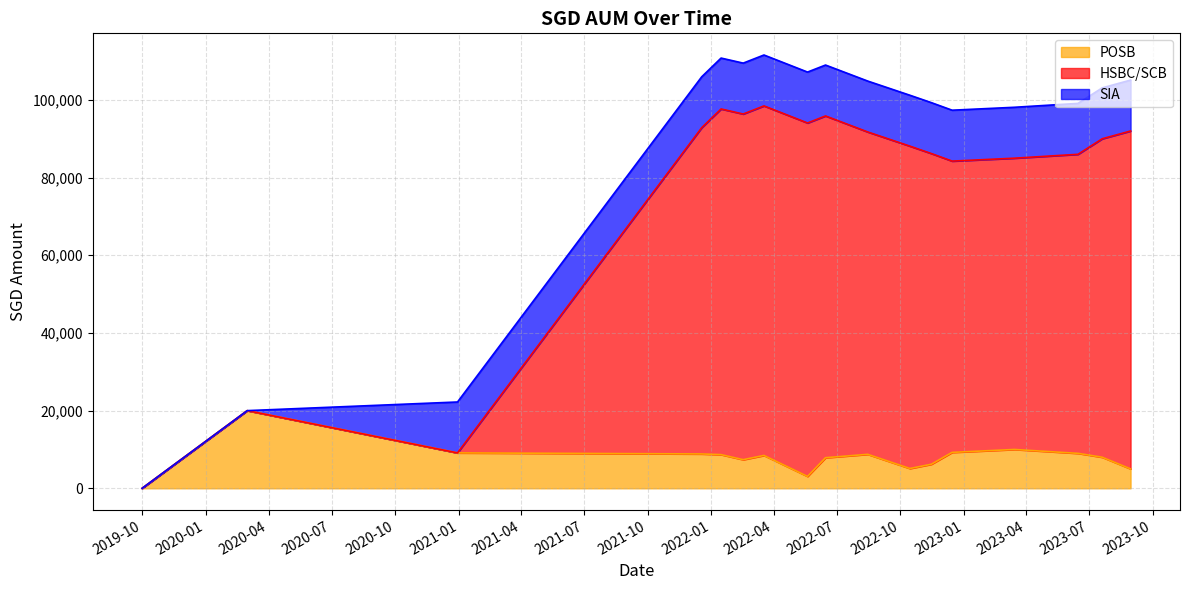

How many lines are shown in the chart?

3